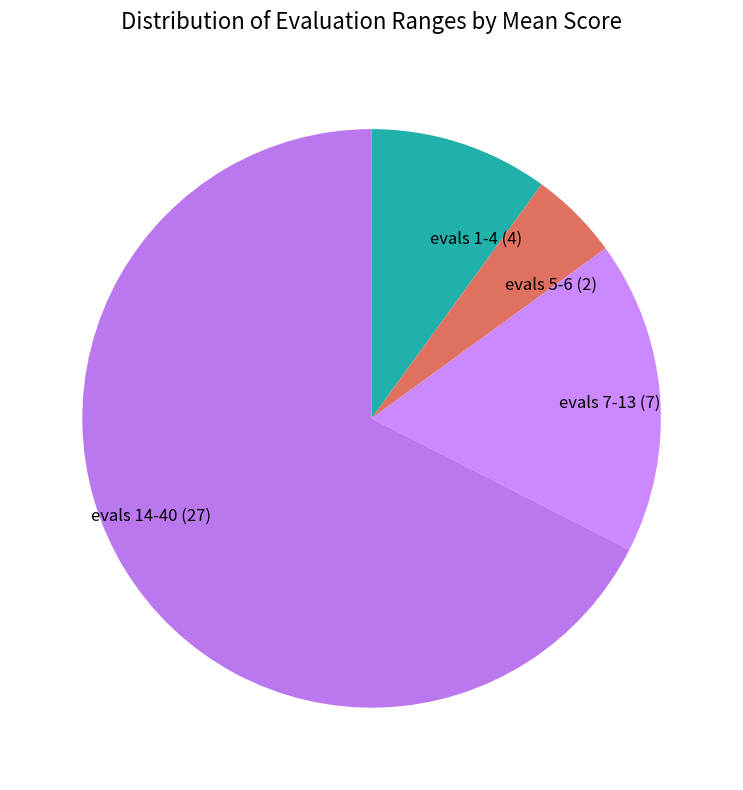

Between evals 1-4 (4) and evals 7-13 (7), which is larger?

evals 7-13 (7)